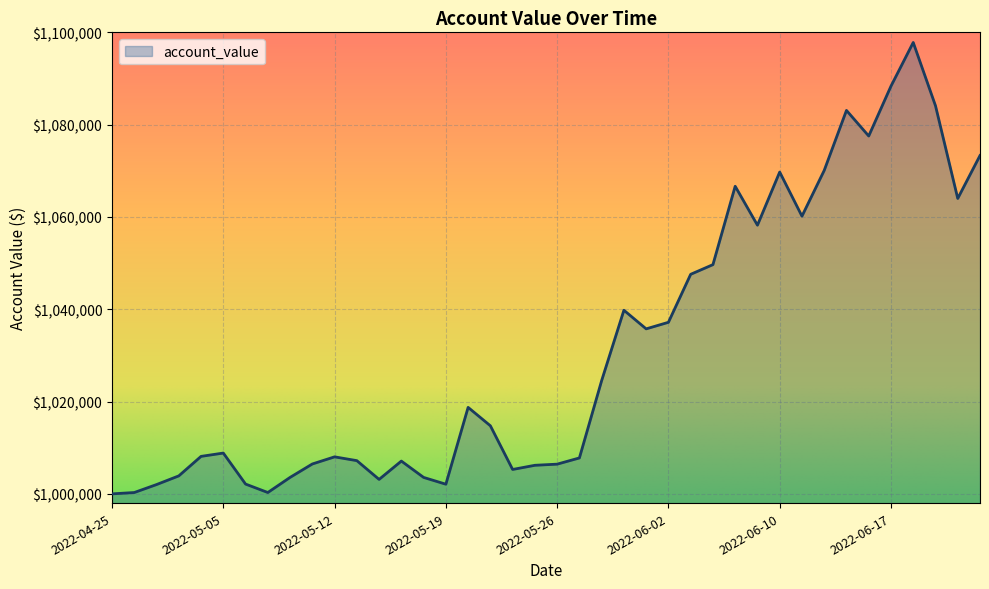

What is the maximum value shown in the chart?

1097805.2